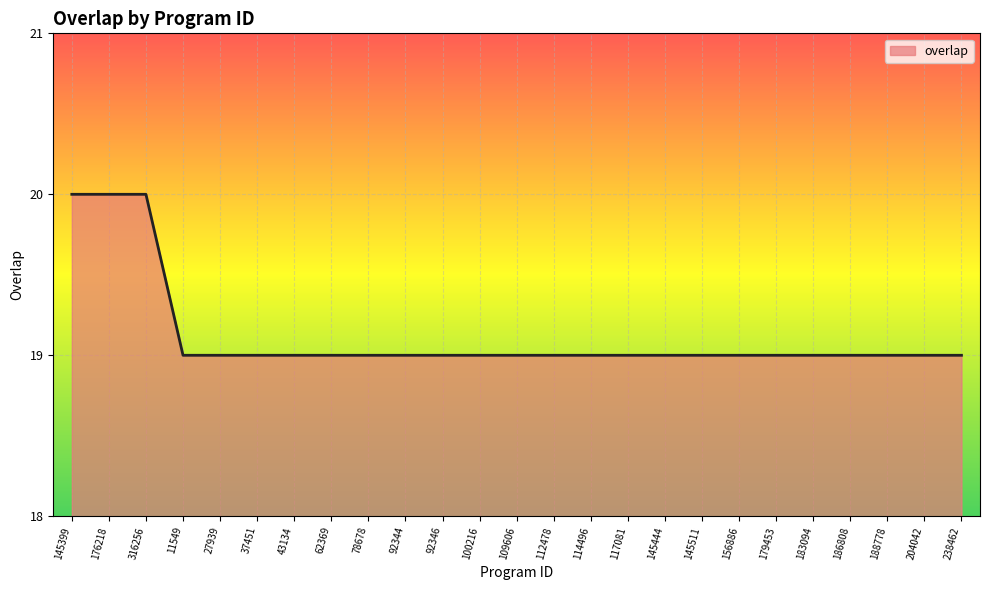

What position from the left is 117081?

16